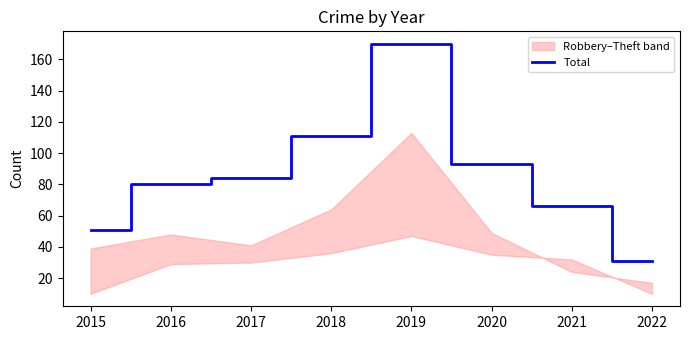

Reading right to left, what are all the values shown in this chart?

2022=31	2021=66	2020=93	2019=170	2018=111	2017=84	2016=80	2015=51